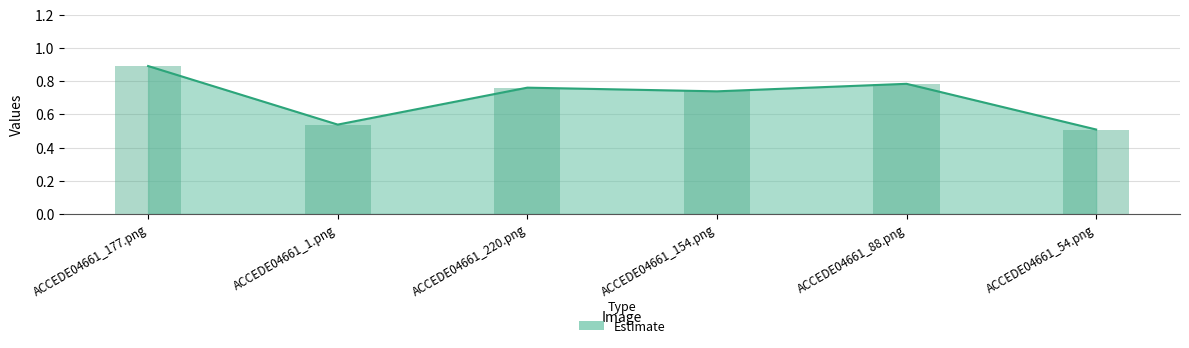

Rank the categories by value from lowest to highest.

ACCEDE04661_54.png, ACCEDE04661_1.png, ACCEDE04661_154.png, ACCEDE04661_220.png, ACCEDE04661_88.png, ACCEDE04661_177.png